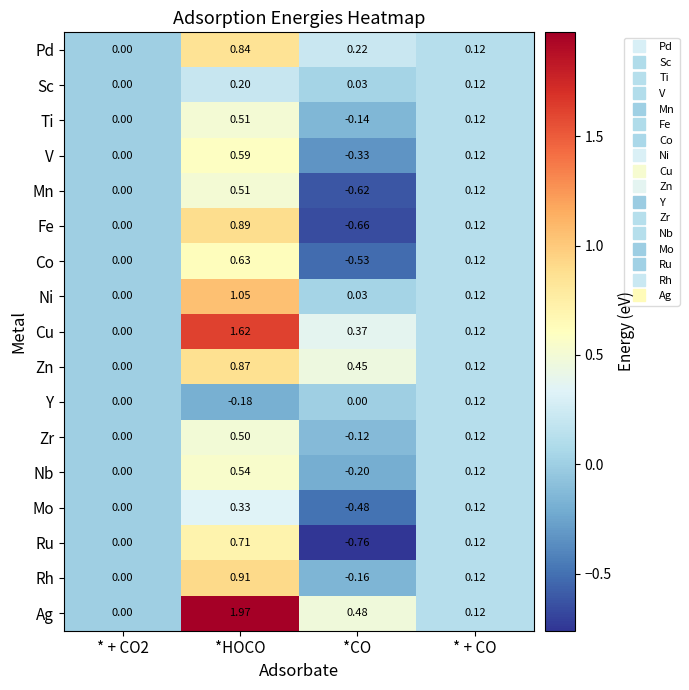

Which series has the largest range (max minus min)?

Ag